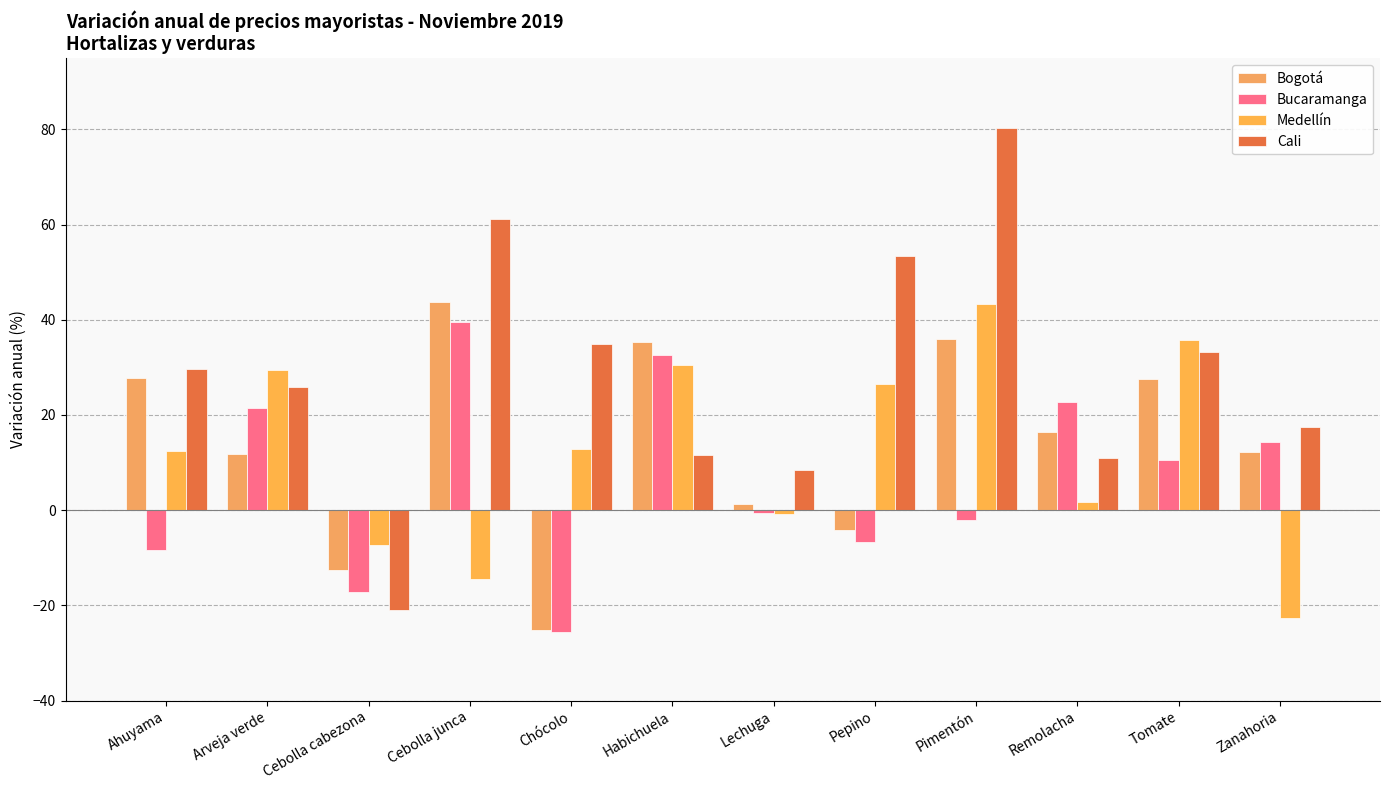

What is the total value across all series at Ahuyama?

61.4